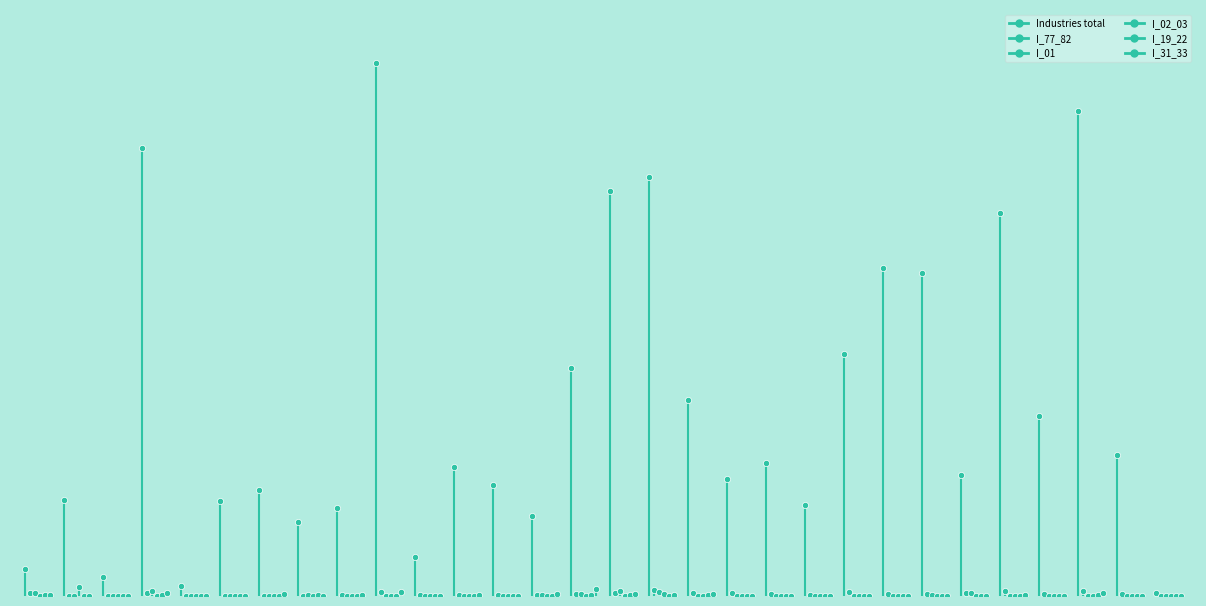

What is the total value across all series at 0?

61.4